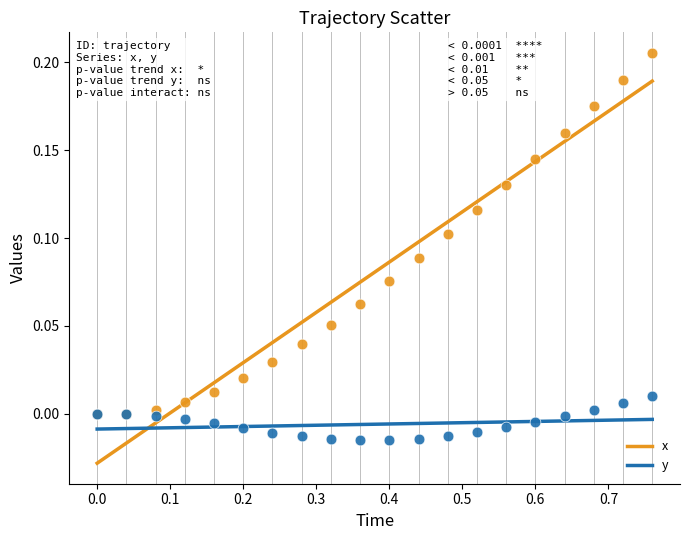

What are all the series names shown in the legend?

x, y